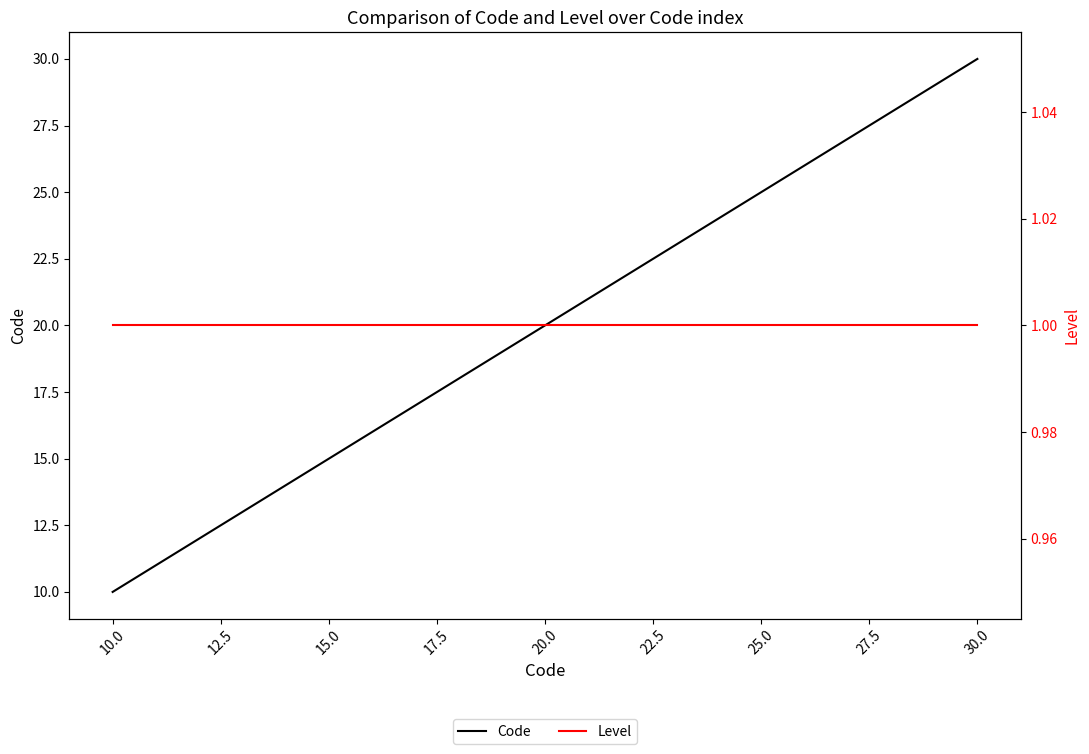

What is the sum of all Level values?

21